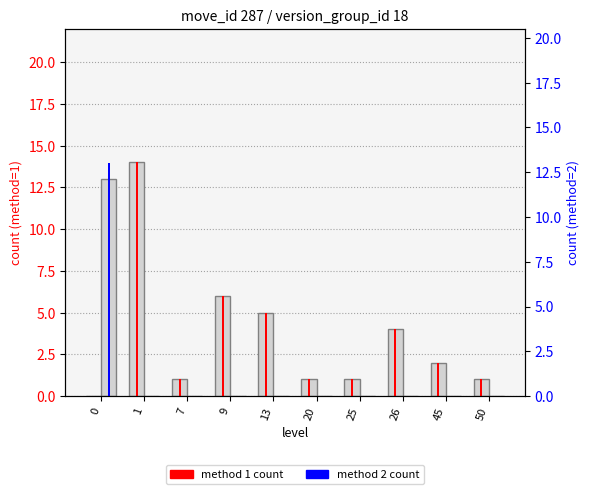

Is it true that method 1 count equals 1 at 25?

True